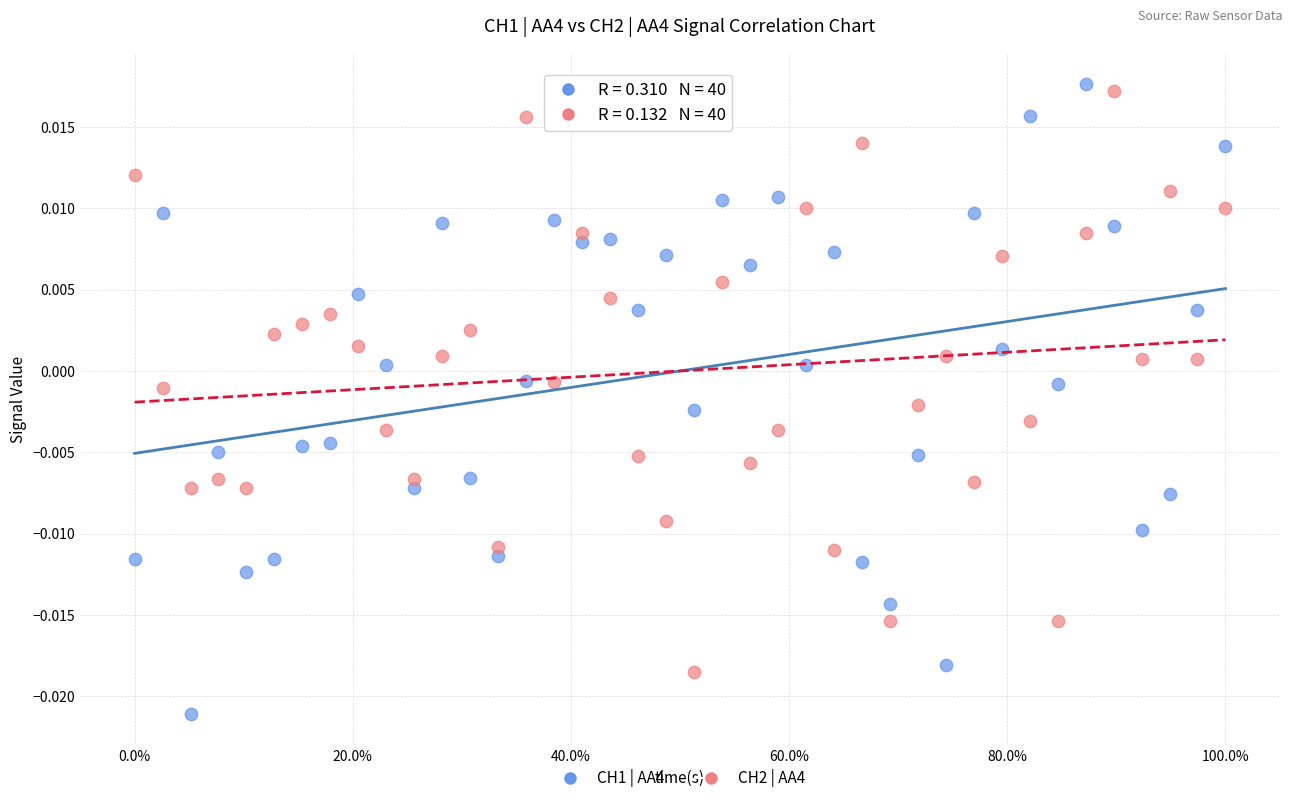

Across all data points, what is the range of X values (max minus min)?

1.0